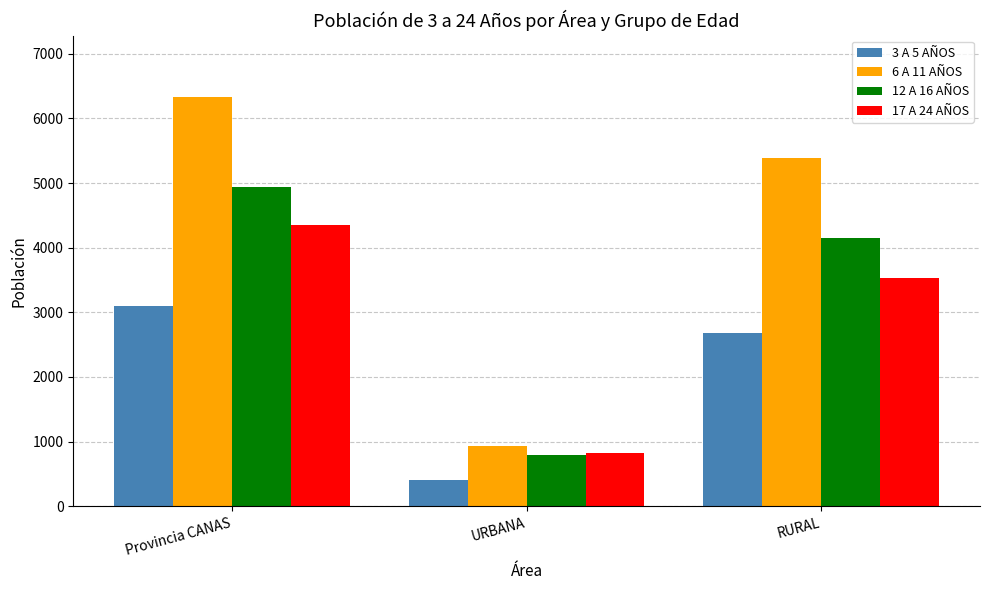

What is the sum of the 17 A 24 AÑOS values at RURAL and URBANA?

4350